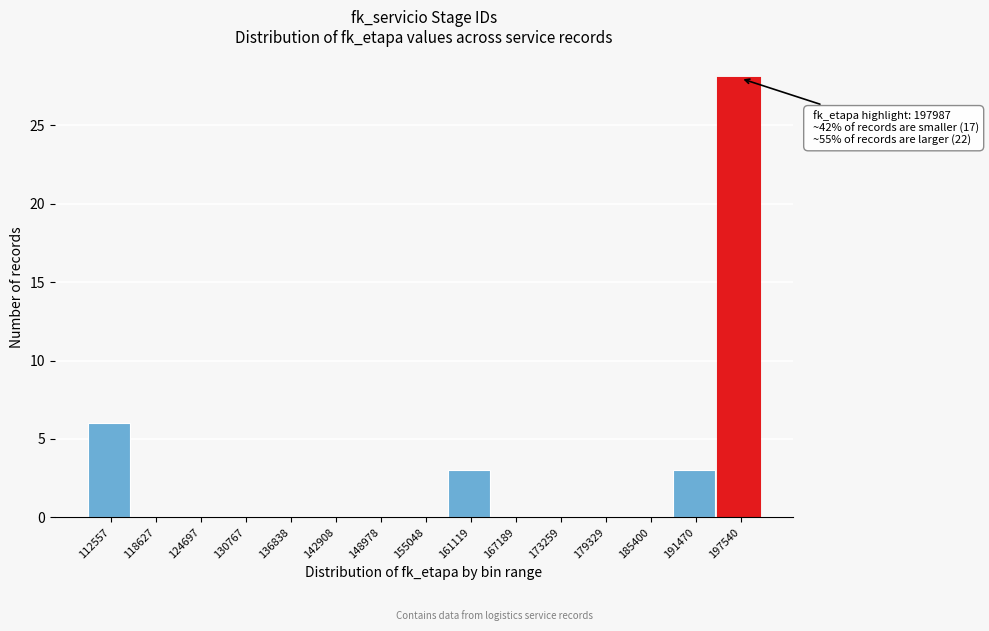

Reading left to right, list all the values displayed in this chart.

112557=6	118627=0	124697=0	130767=0	136838=0	142908=0	148978=0	155048=0	161119=3	167189=0	173259=0	179329=0	185400=0	191470=3	197540=28